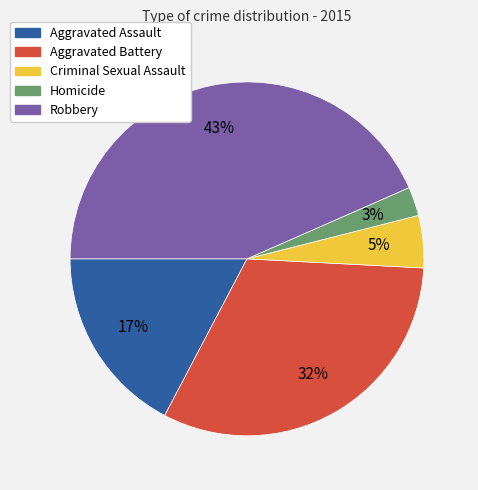

Which slice is the largest?

Robbery